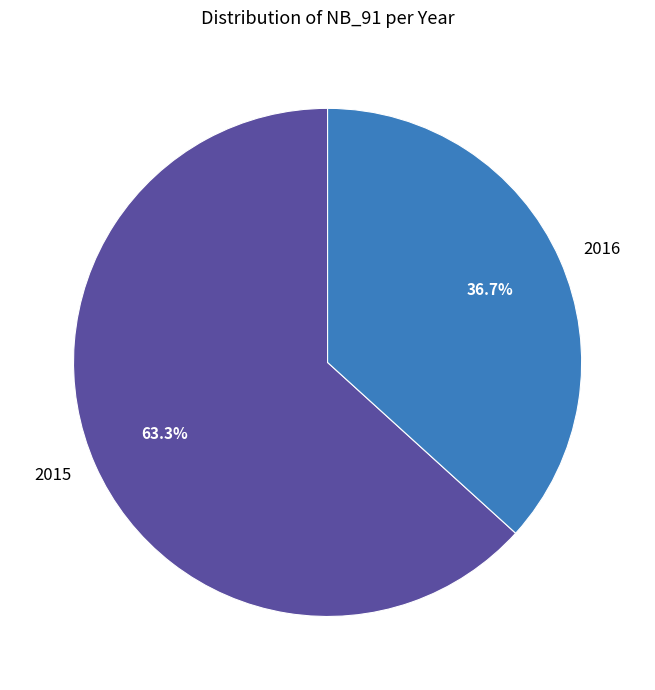

The 2015 slice represents 63% of the pie. True or false?

True